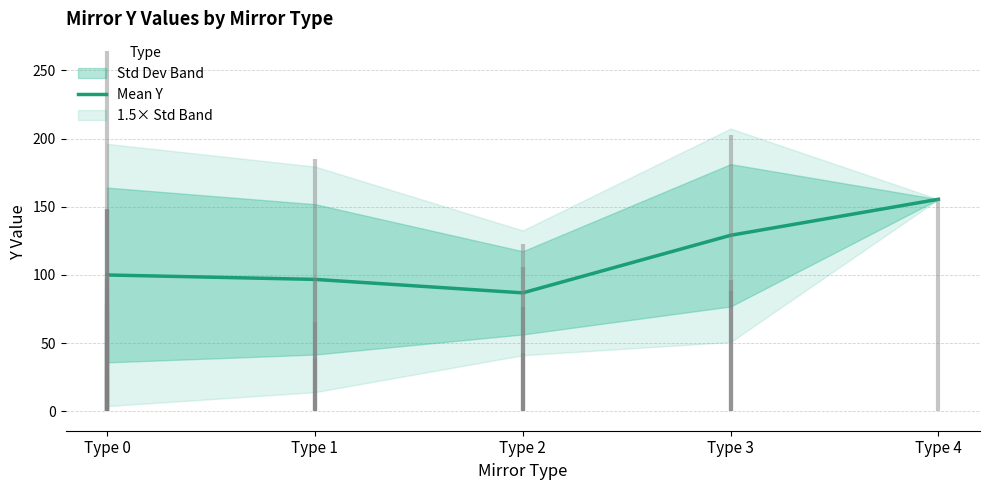

The value at Type 4 is 155.5. True or false?

True